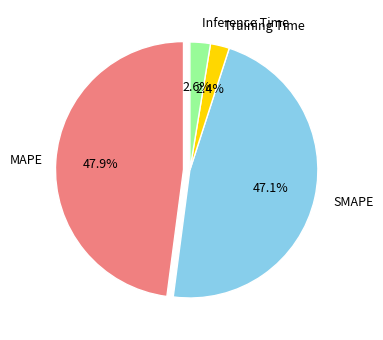

Does Inference Time account for over 50% of the chart?

No